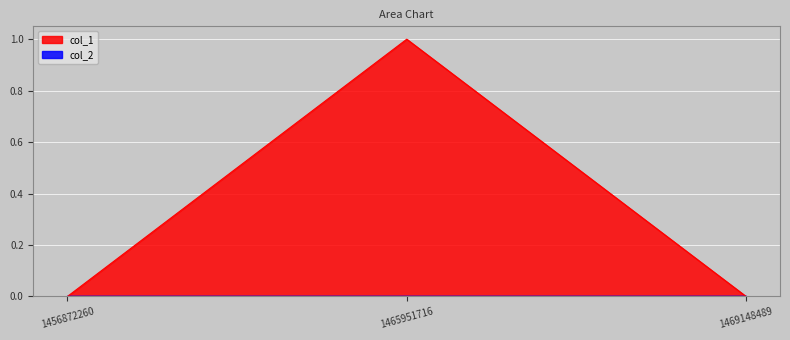

Which label corresponds to the smallest value in the chart?

1456872260